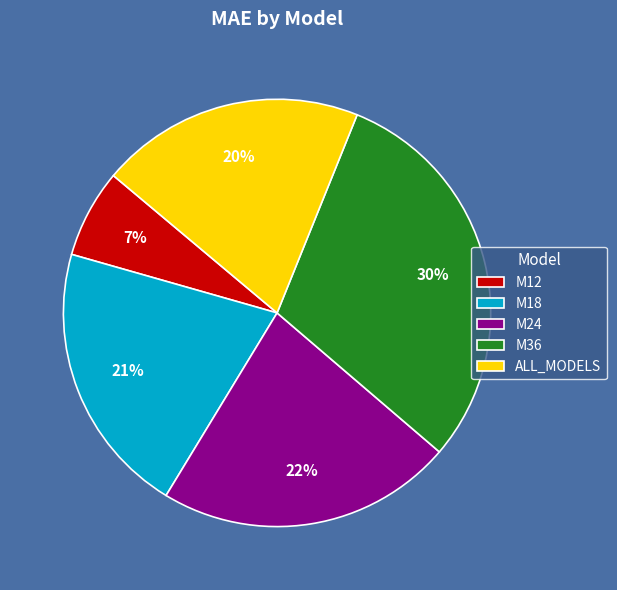

Combined, do M36 and M18 account for over 50%?

Yes